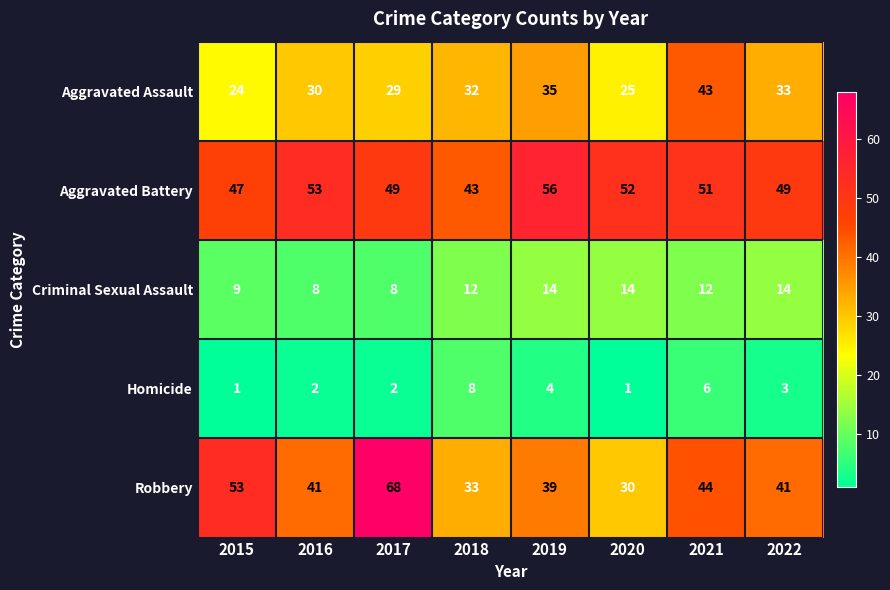

At 2018, list the series in order from largest to smallest.

Aggravated Battery, Robbery, Aggravated Assault, Criminal Sexual Assault, Homicide